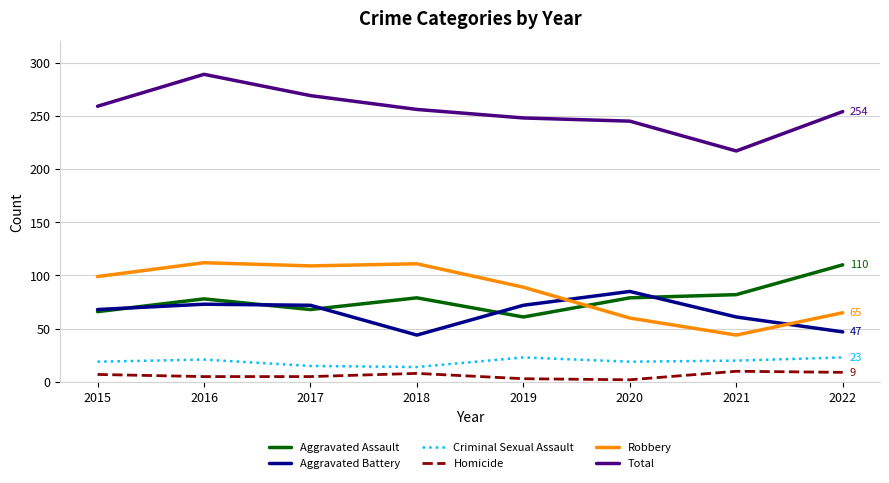

True or false: Aggravated Assault and Criminal Sexual Assault intersect in this chart.

False